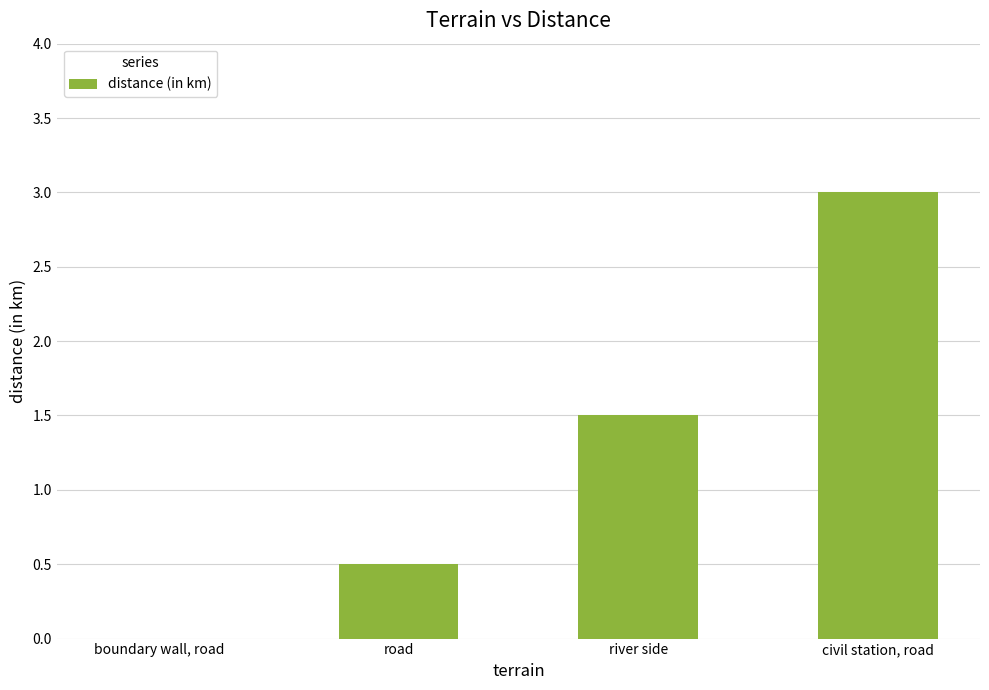

Where does the data first go above 1?

river side